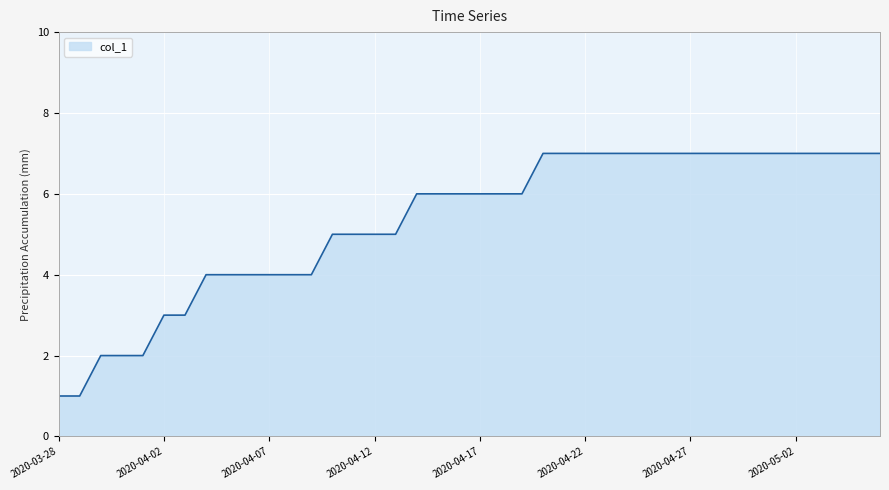

What is the difference between the maximum and minimum values?

6